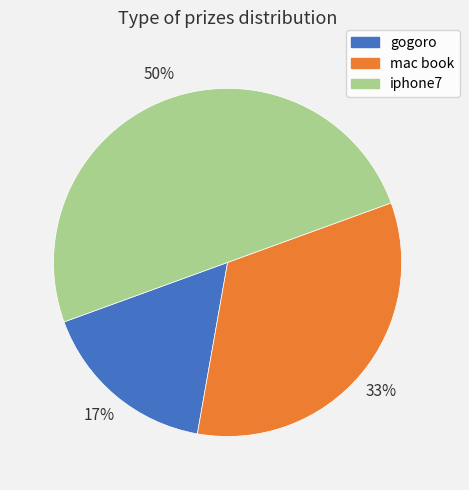

Rank the categories by value from highest to lowest.

iphone7, mac book, gogoro